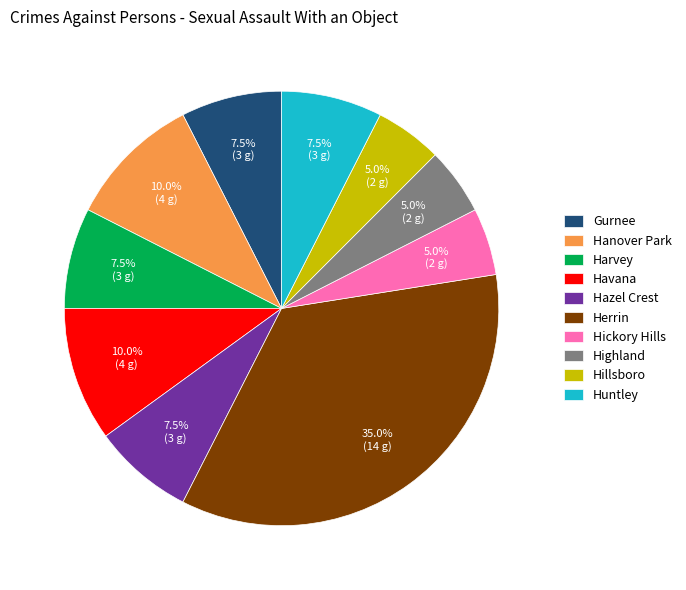

Combined, do Havana and Hazel Crest account for over 50%?

No